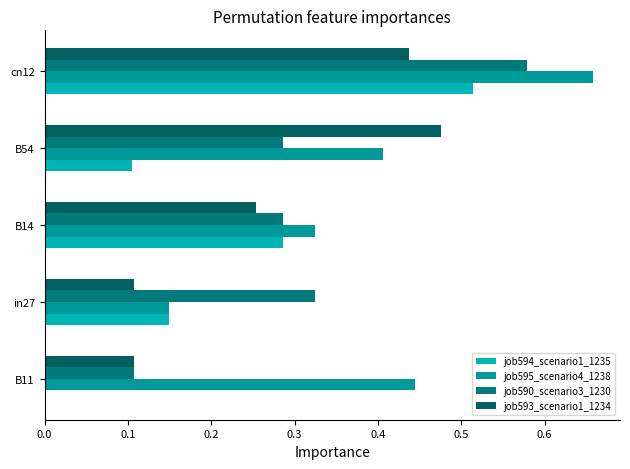

How many distinct data groups are displayed?

4